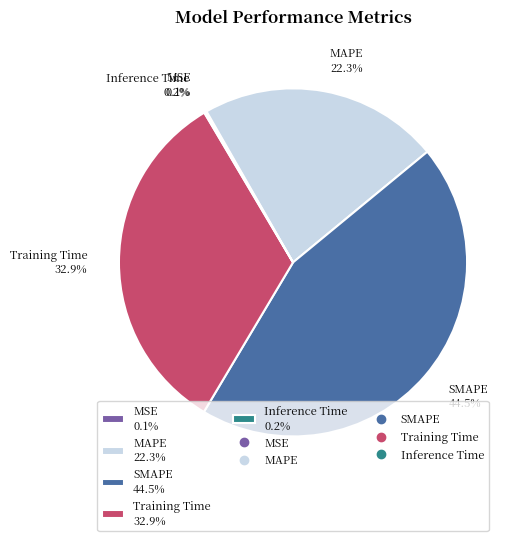

Is there any slice that represents more than half of the pie?

No